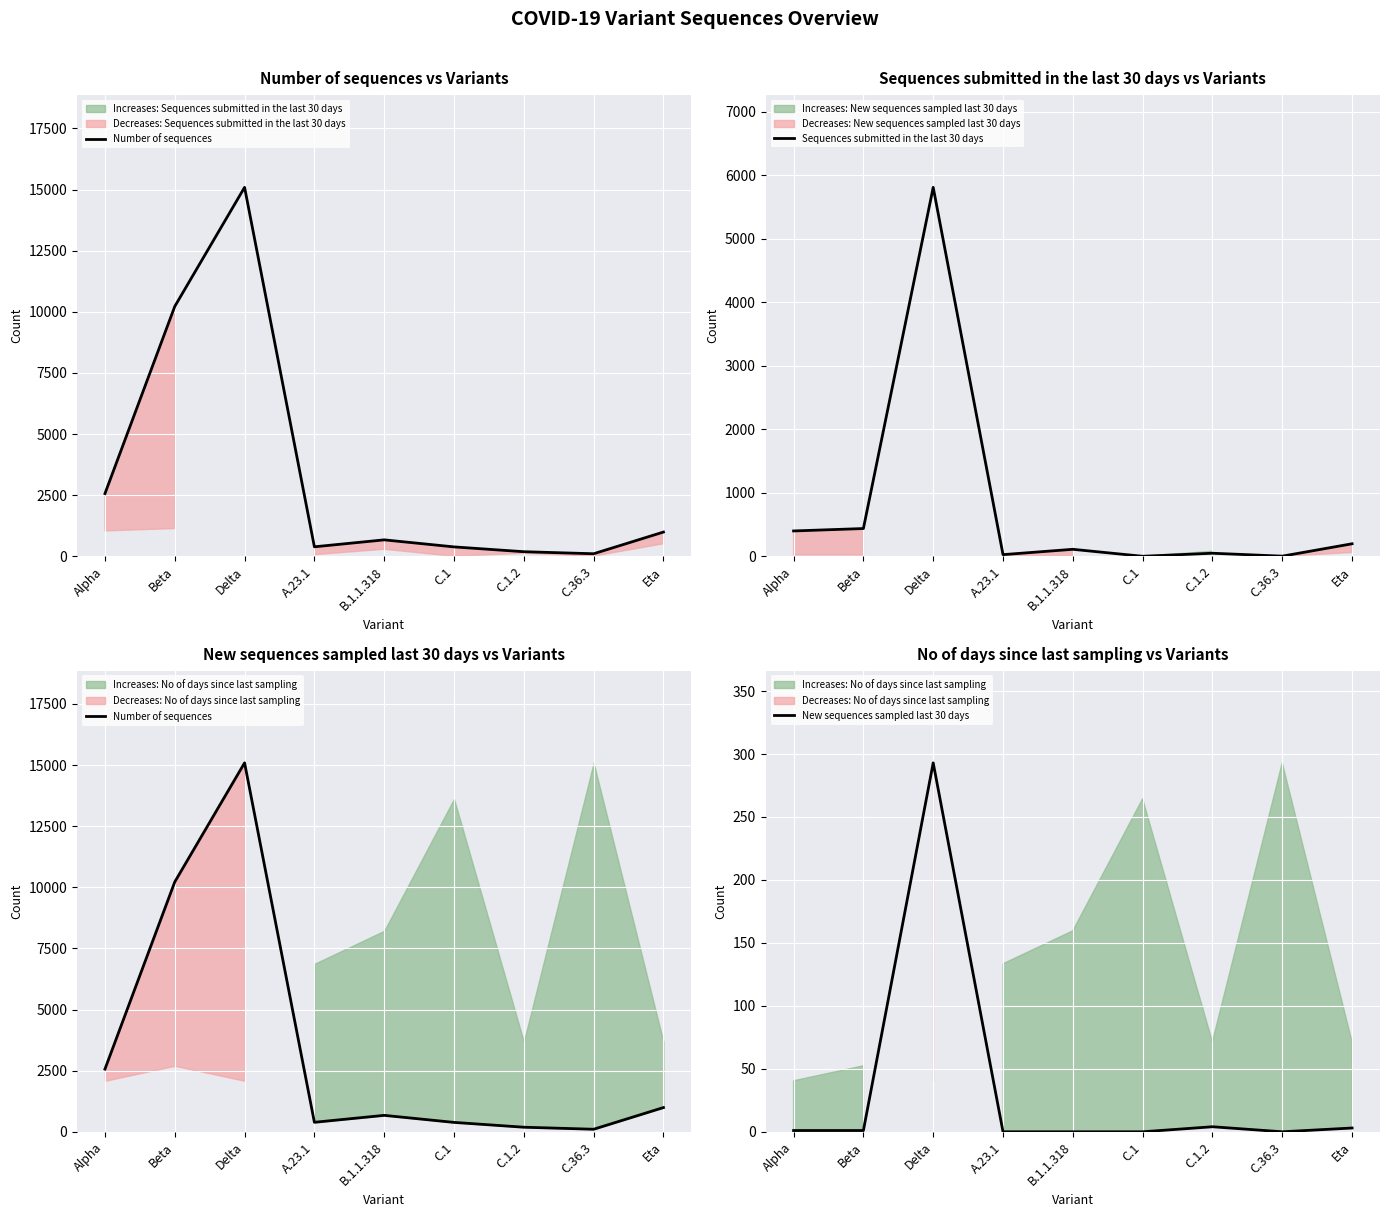

True or false: New sequences sampled last 30 days has a value of 100 at C.36.3.

False